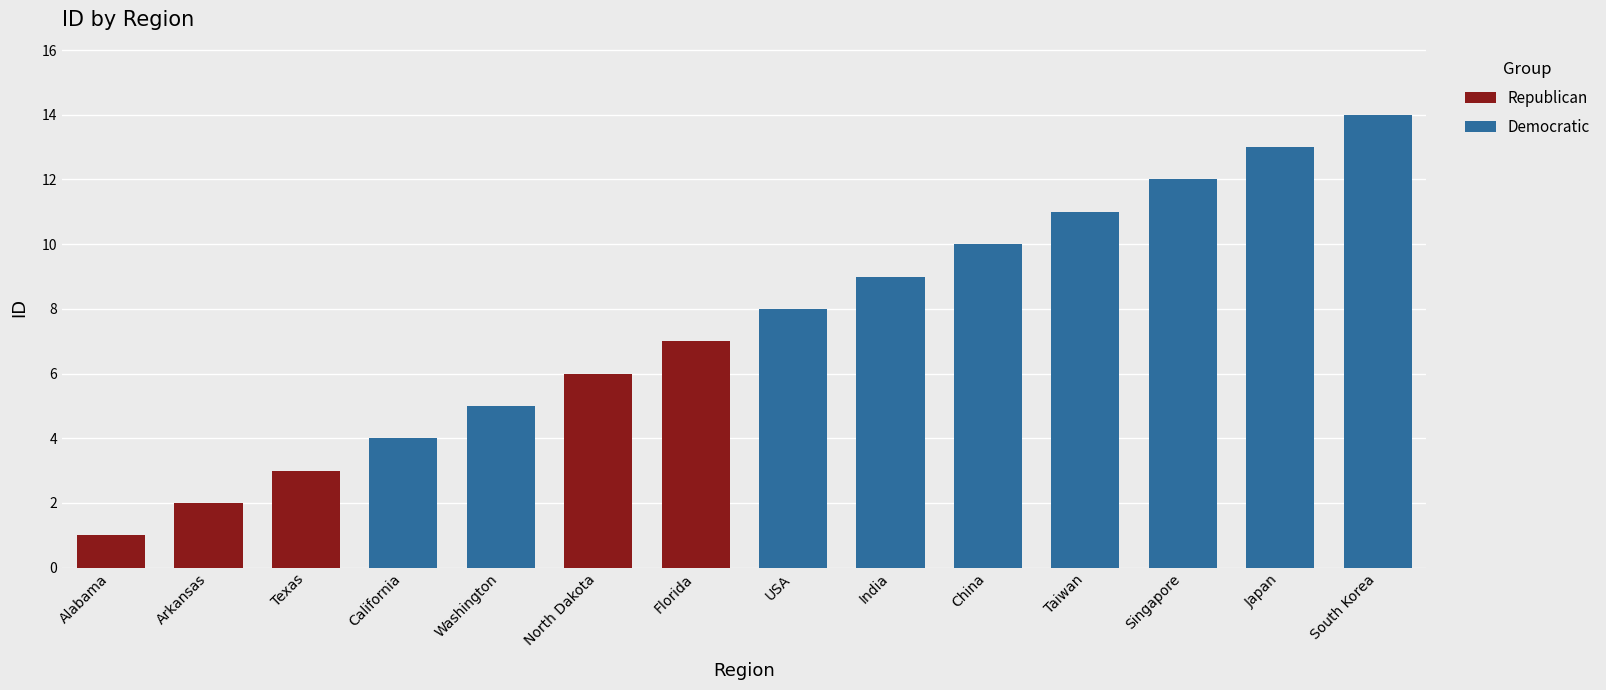

What is the smallest value displayed?

1